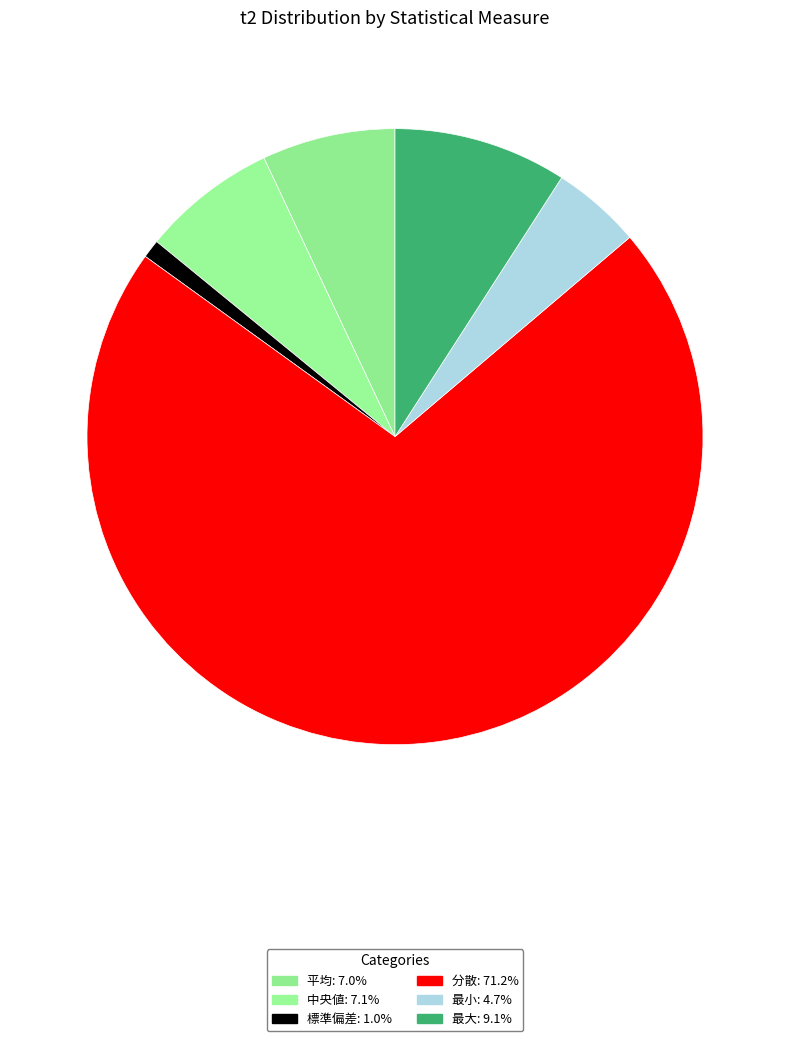

How many slices are in this pie chart?

6